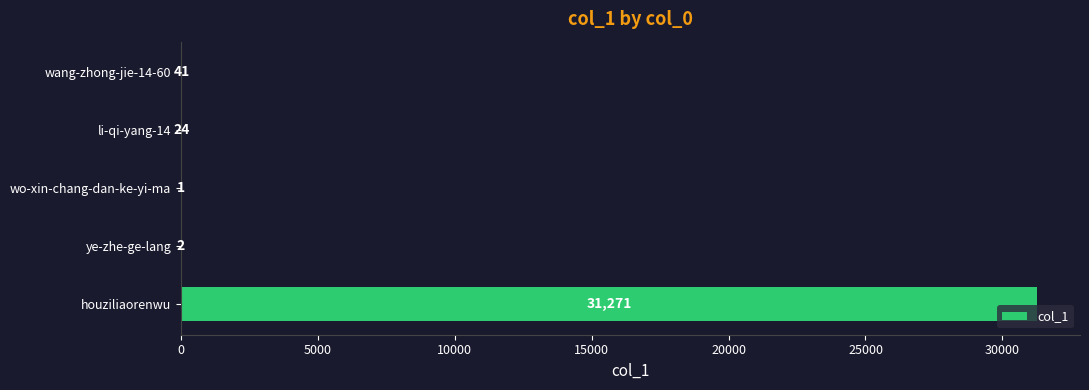

Which category has the highest value across all series?

houziliaorenwu